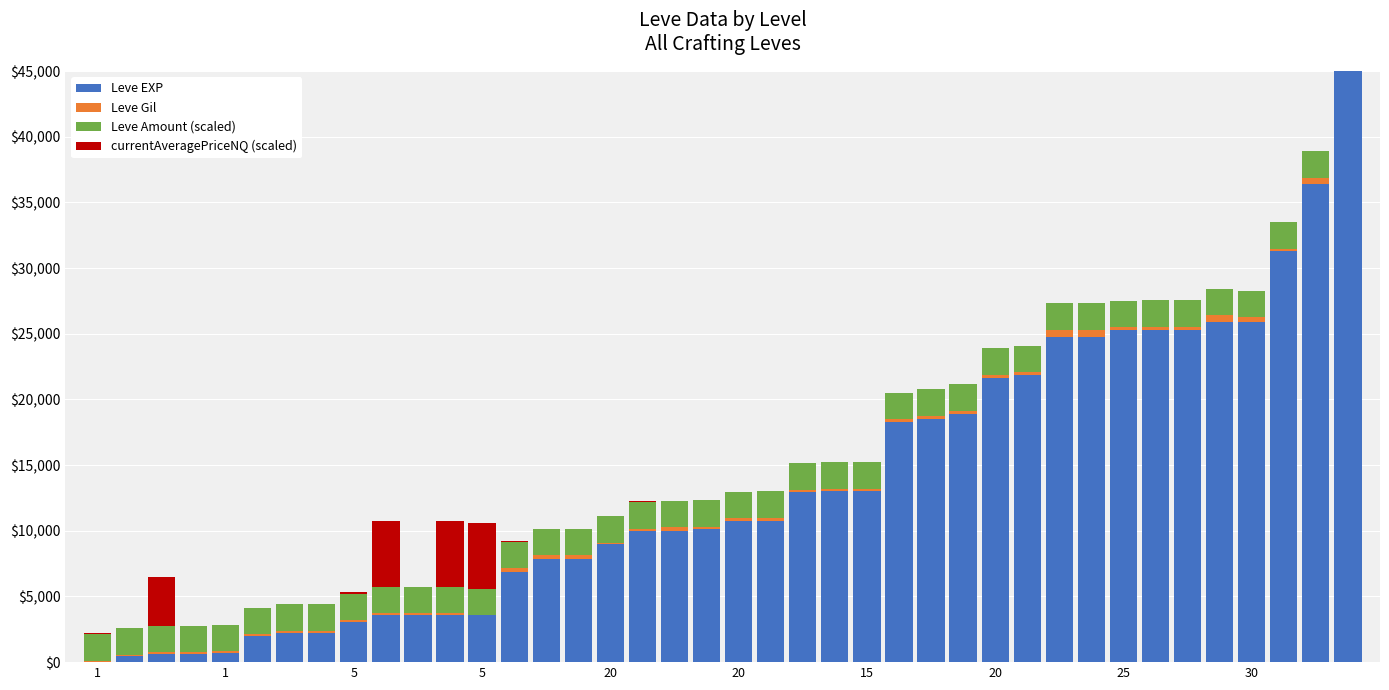

Does the chart contain any negative values?

No